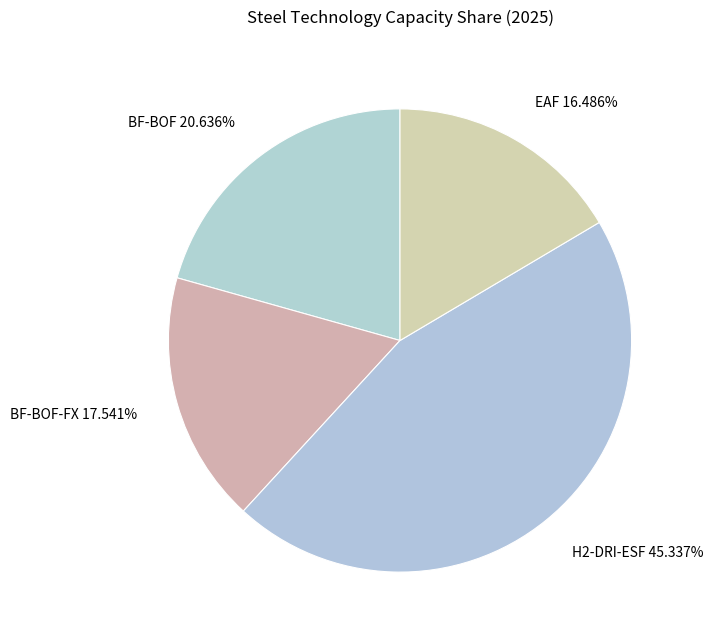

Rank the categories by value from lowest to highest.

EAF 16.486%, BF-BOF-FX 17.541%, BF-BOF 20.636%, H2-DRI-ESF 45.337%